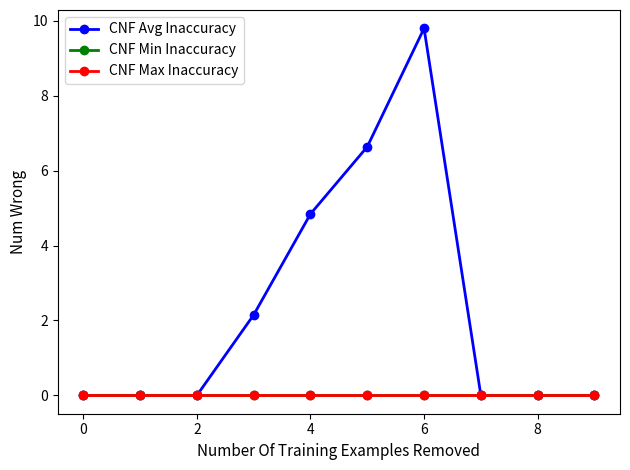

Is this an area chart (filled region under the line)?

No